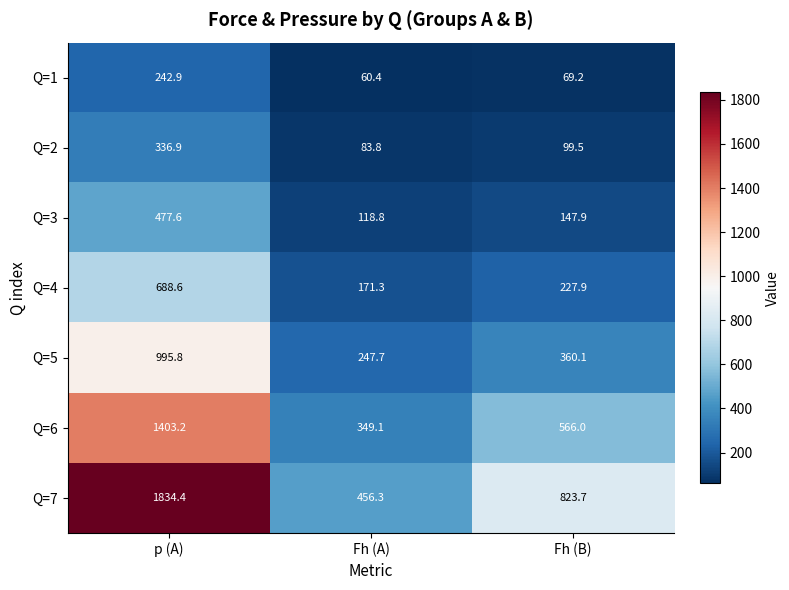

What is the greatest value displayed?

1834.4